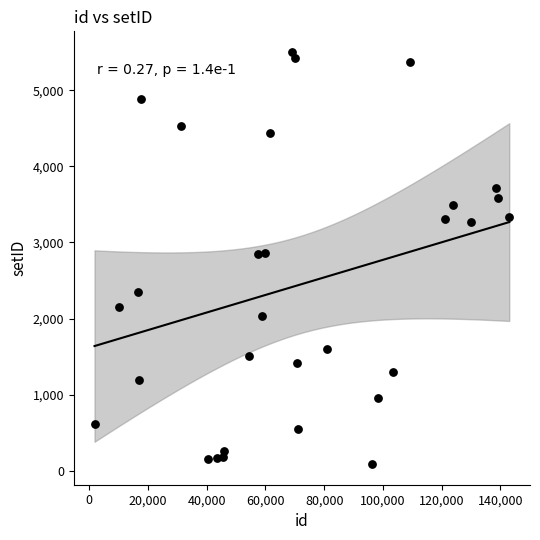

What is the range of X values (max minus min)?

141286